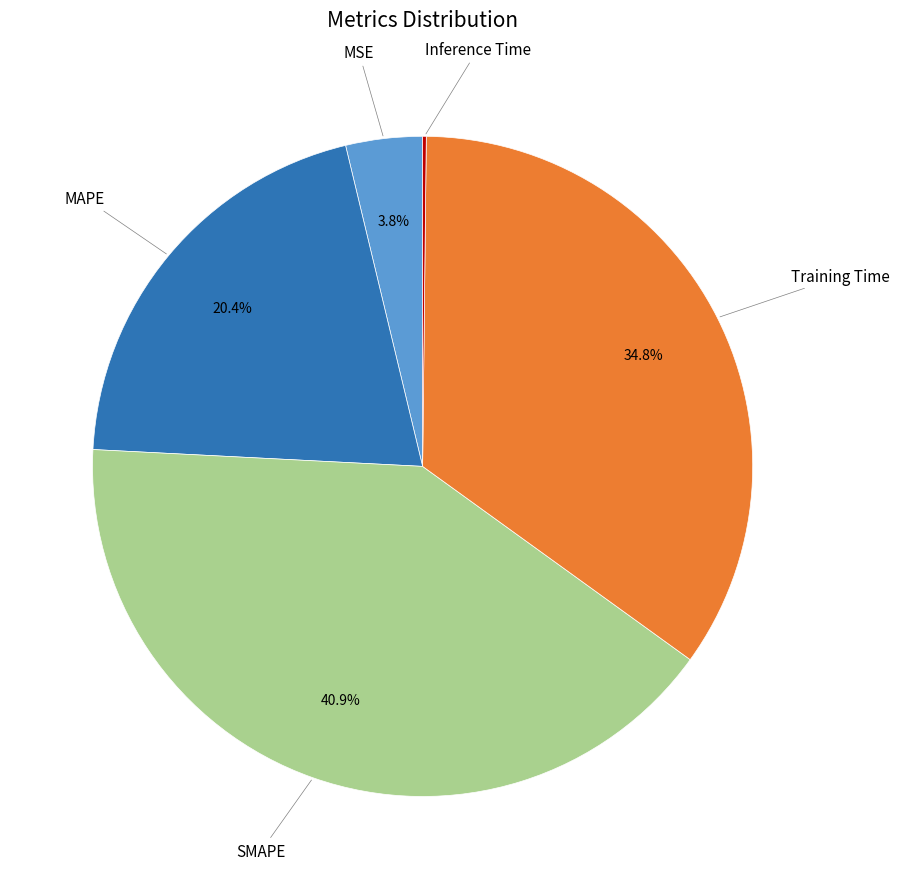

Is there any slice that represents more than half of the pie?

No